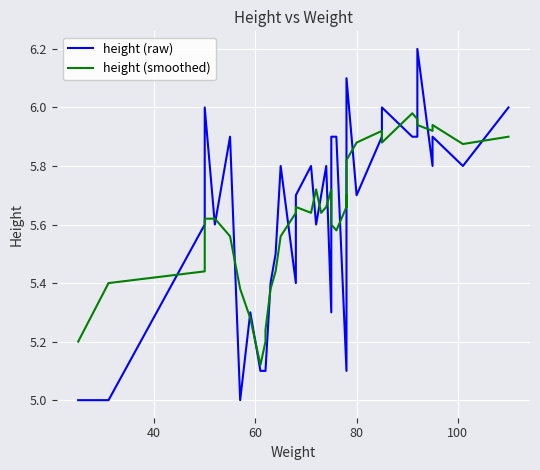

Which series has the largest range (max minus min)?

height (raw)